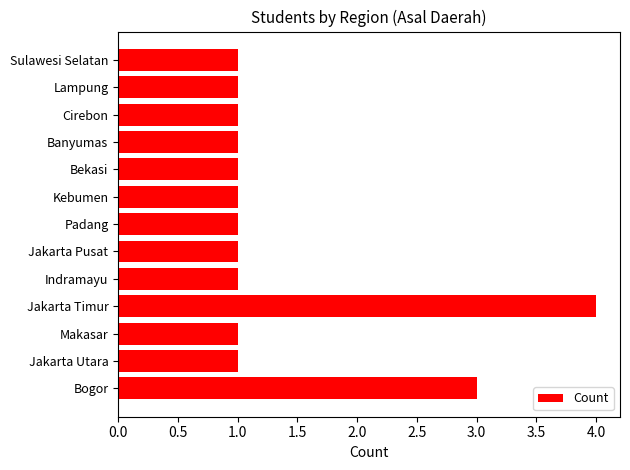

The chart shows a value of 1 at Makasar. True or false?

True